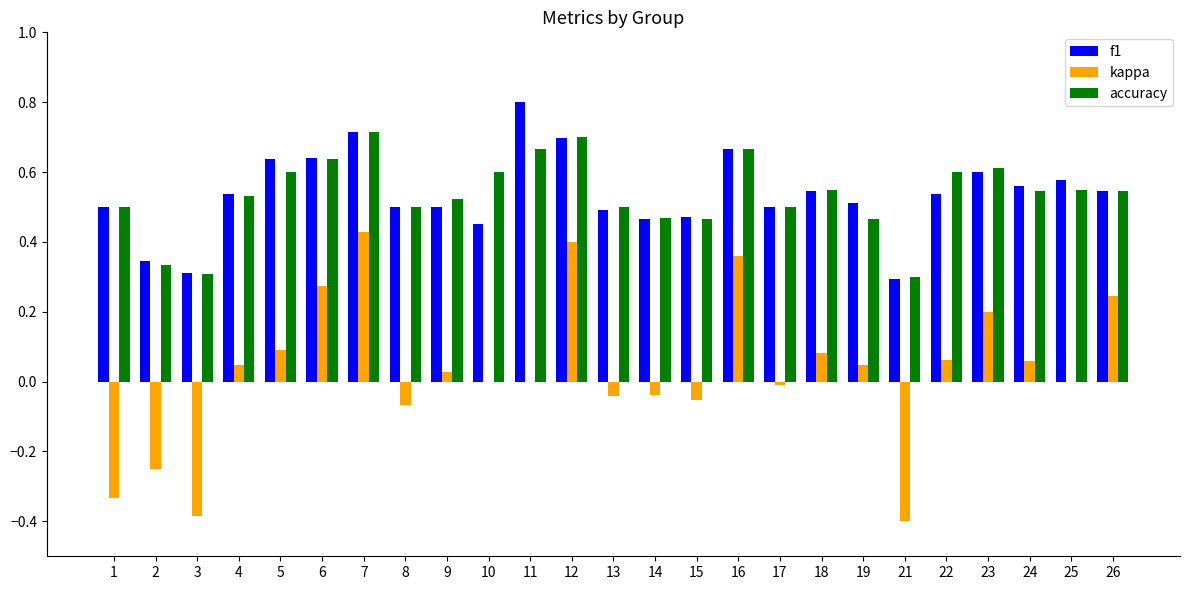

True or false: f1 has a value of 0.6 at 24.

True